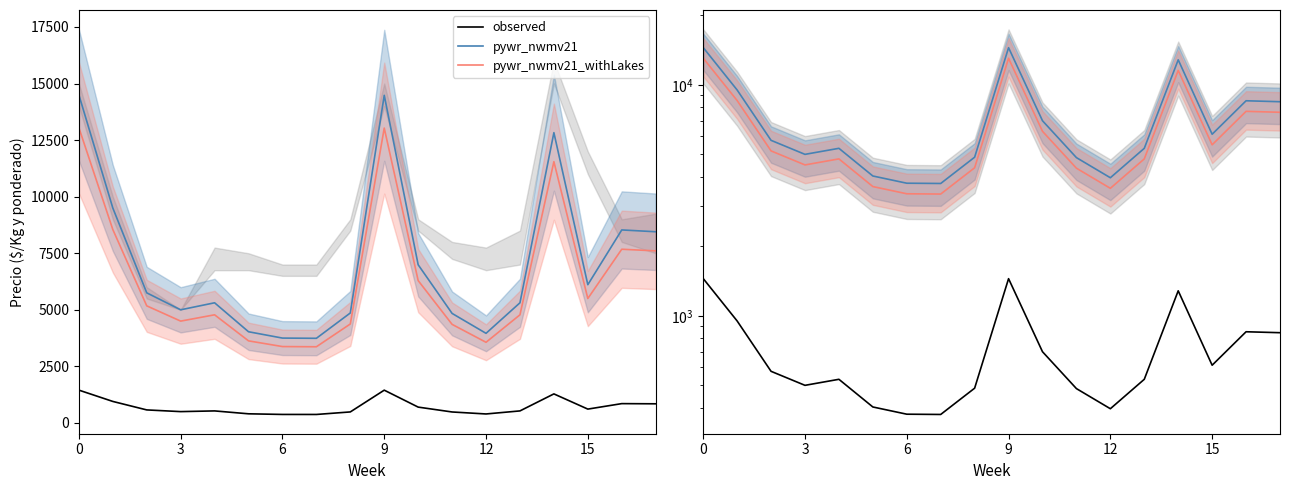

True or false: pywr_nwmv21_withLakes has a value of 21797 at 9.

False